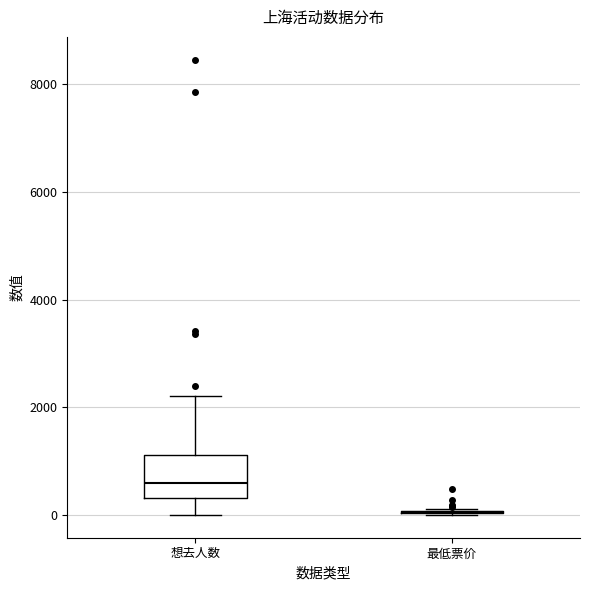

Which box is the tallest, from its lower edge to its upper edge?

想去人数